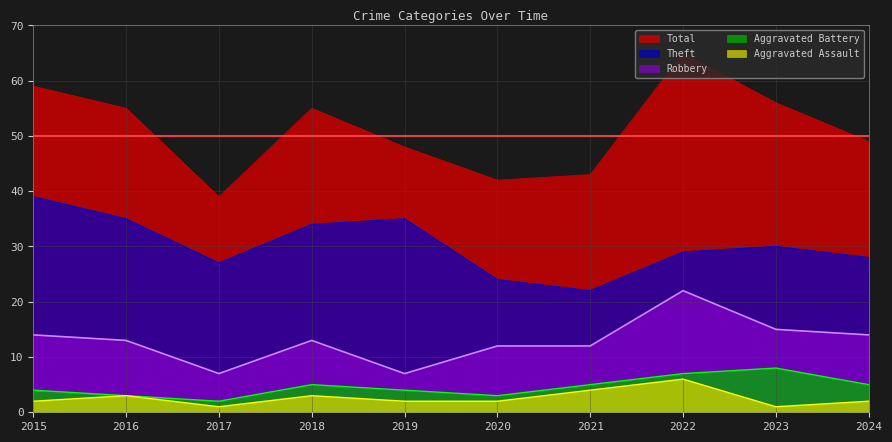

What is the highest value of the Theft series?

39